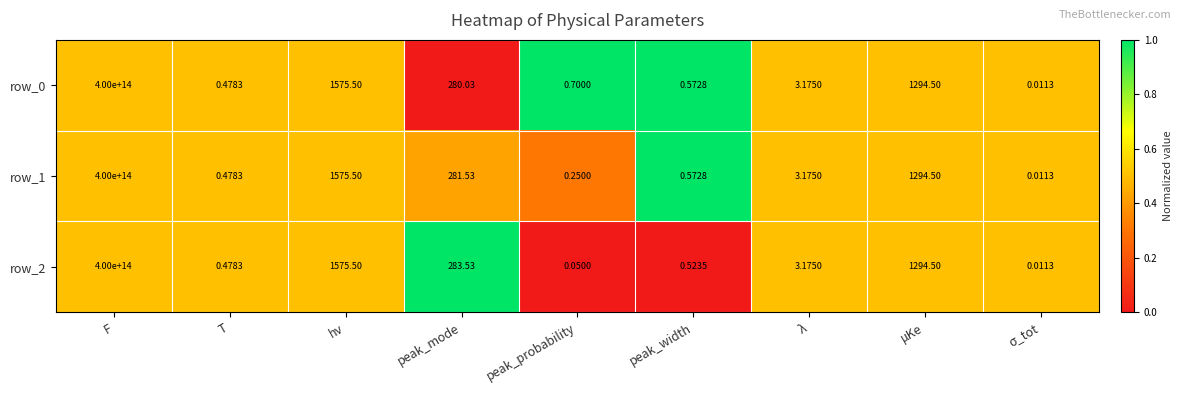

At which category does the chart reach its peak across all series?

F